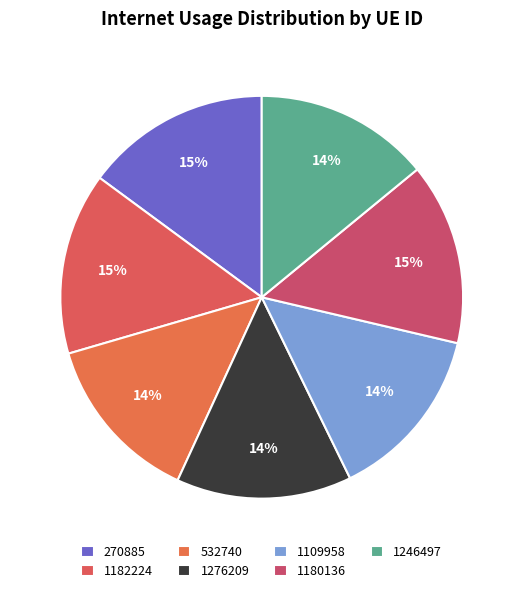

What is the change in value from 270885 to 1109958?

-0.1